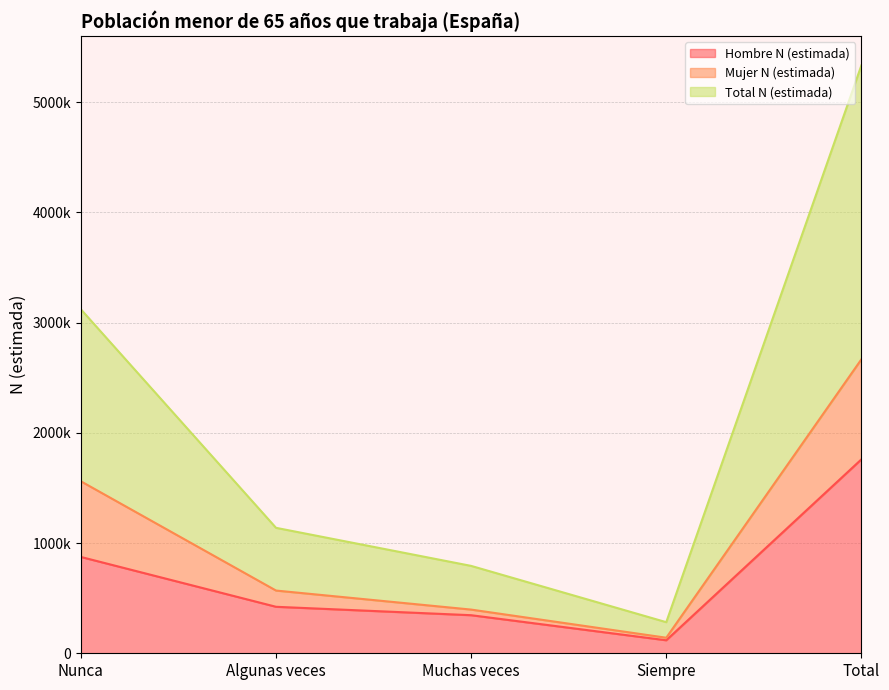

True or false: Hombre N (estimada) and Total N (estimada) cross at least once.

False